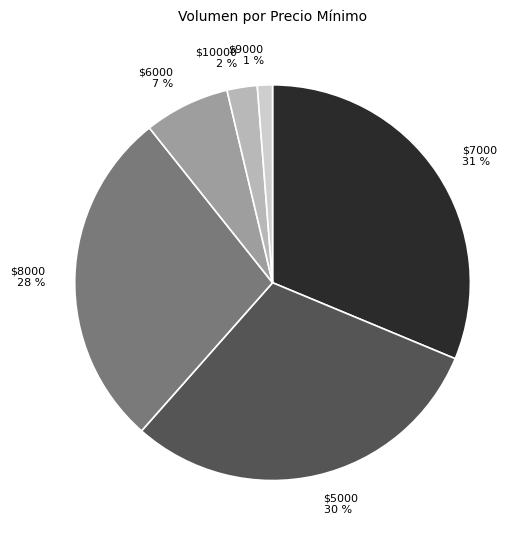

How many segments does this pie chart have?

6